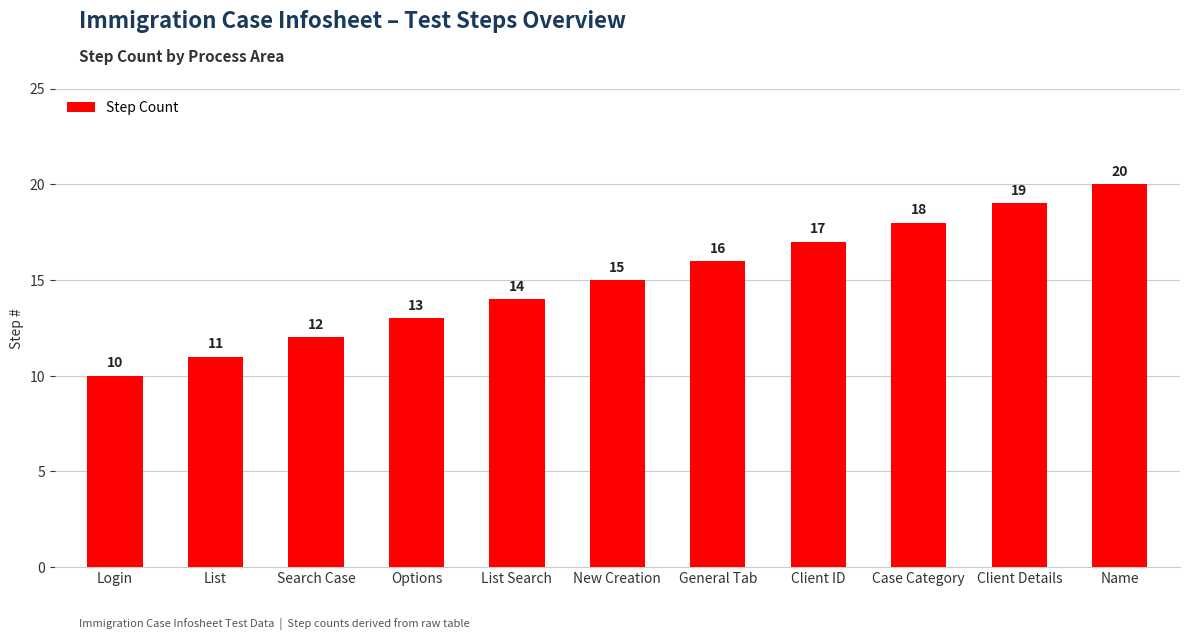

What is the ratio of the value at General Tab to the value at Client Details?

0.8